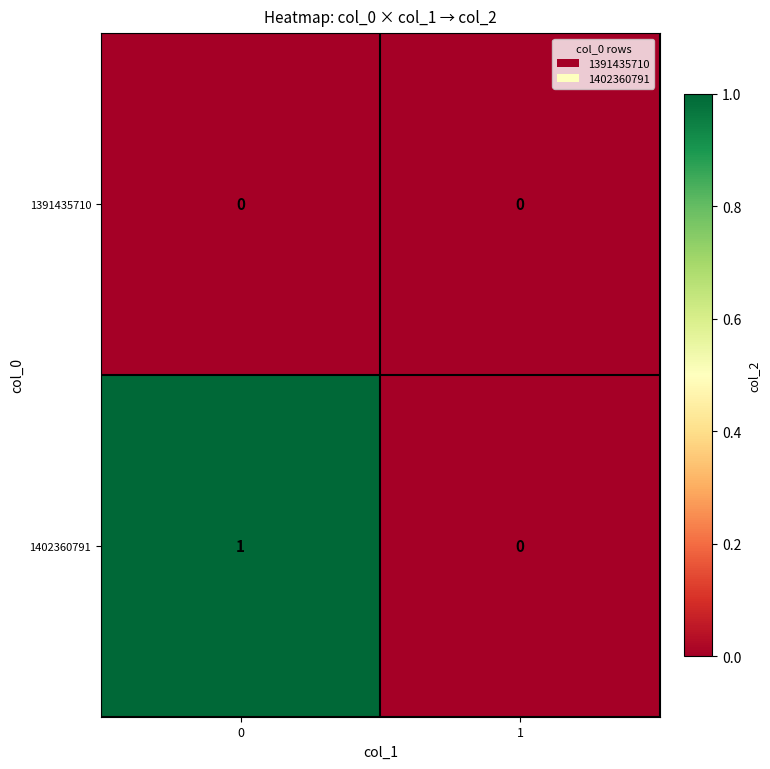

True or false: 1402360791 has a value of 0 at 1.

True